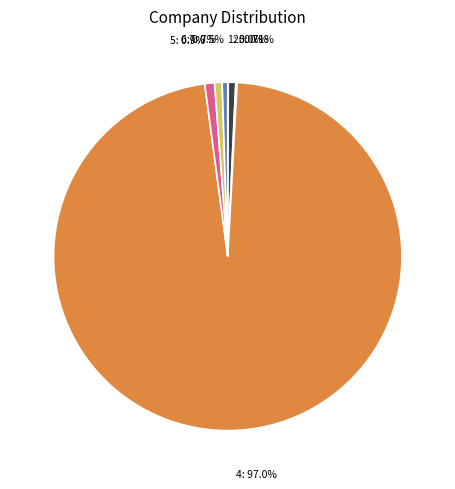

Is there any slice that represents more than half of the pie?

Yes